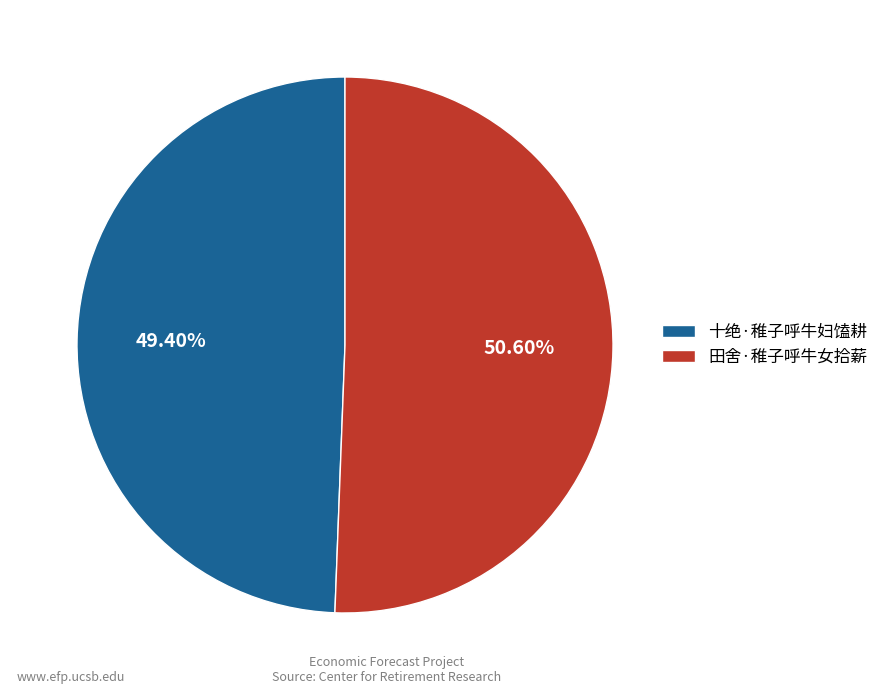

Combined, do 田舍·稚子呼牛女拾薪 and 十绝·稚子呼牛妇馌耕 account for over 50%?

Yes